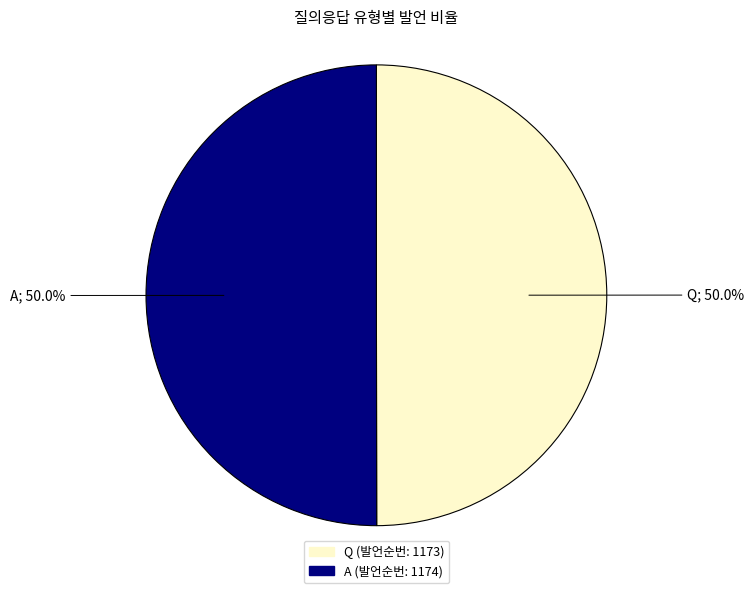

What is the ratio of the value at A to the value at Q?

1.0